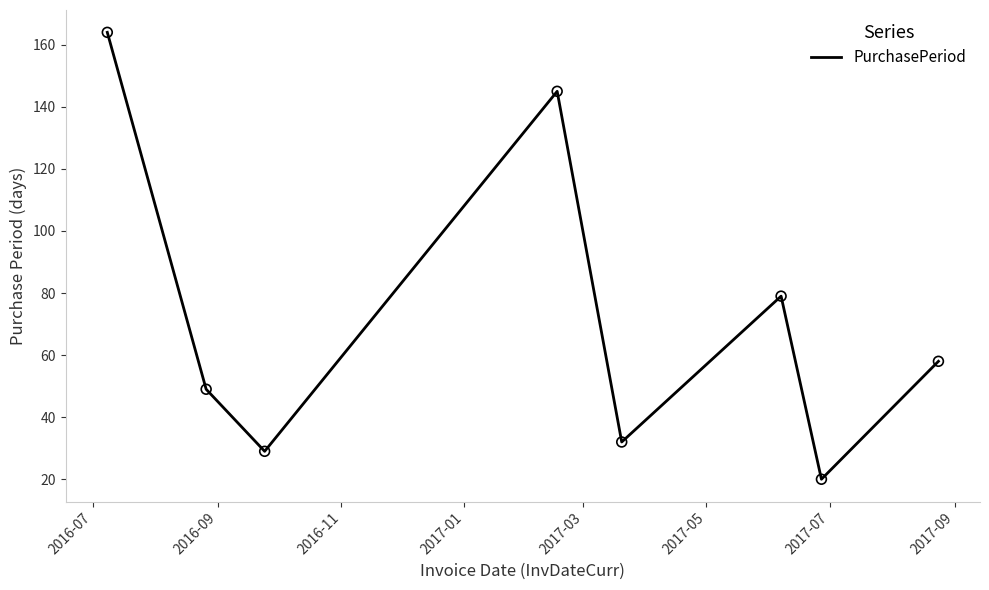

What is the maximum value shown in the chart?

164